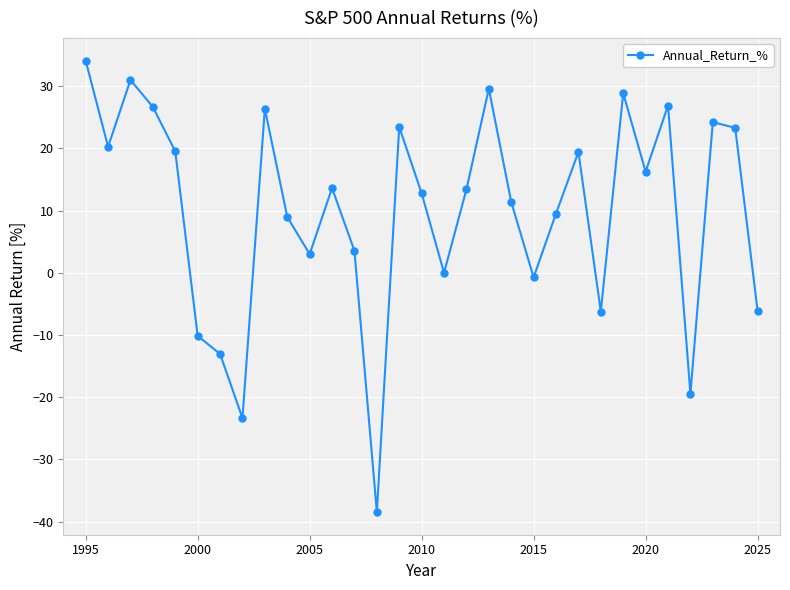

How many points are higher than both their immediate neighbors (excluding endpoints)?

9